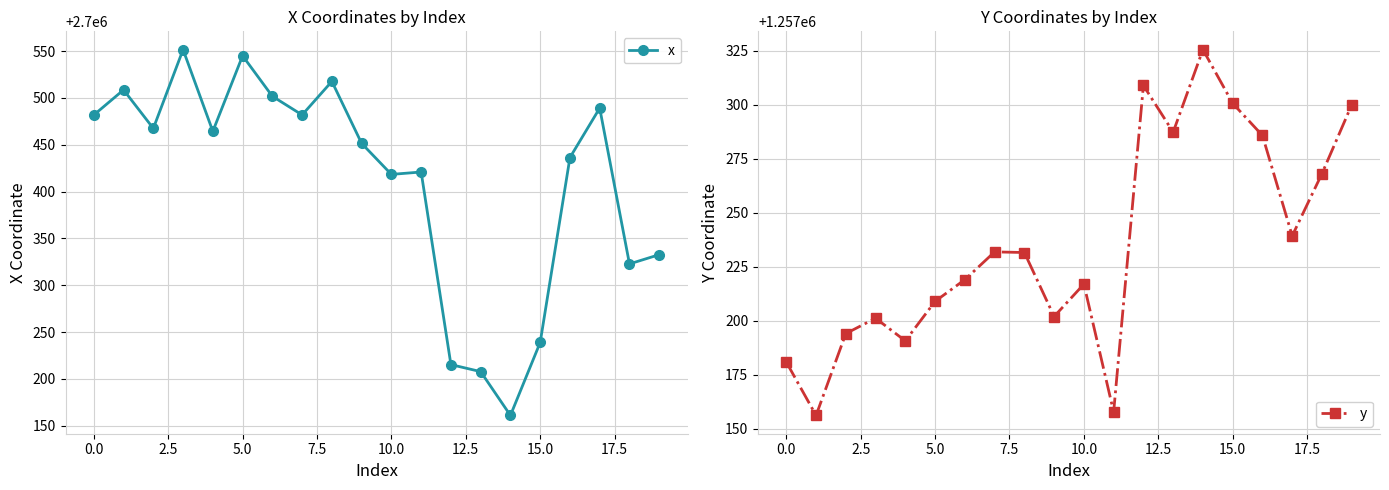

How many data points in x are above 2700464?

10